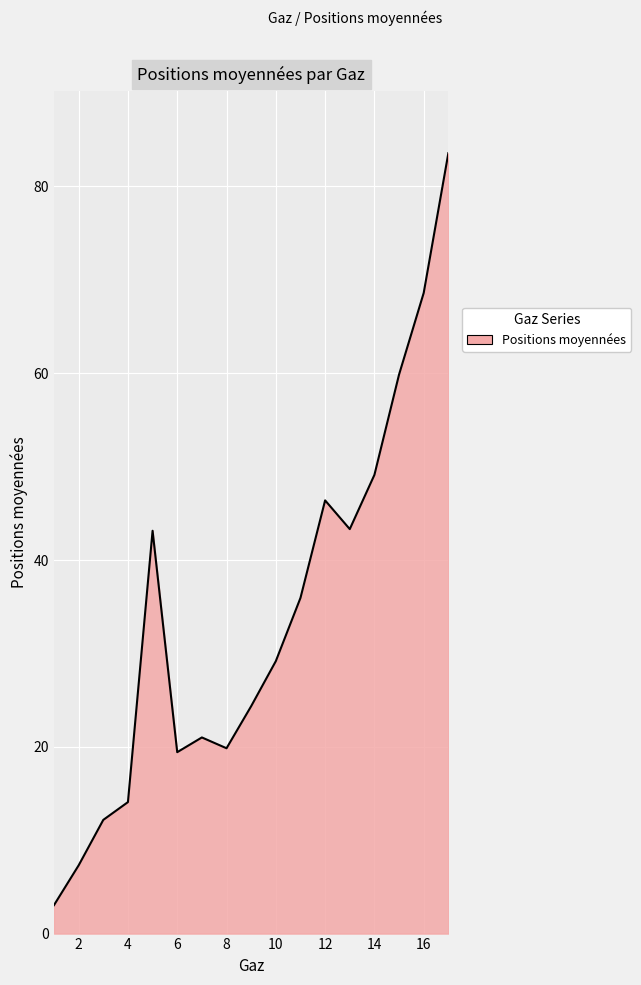

What is the greatest value displayed?

83.6